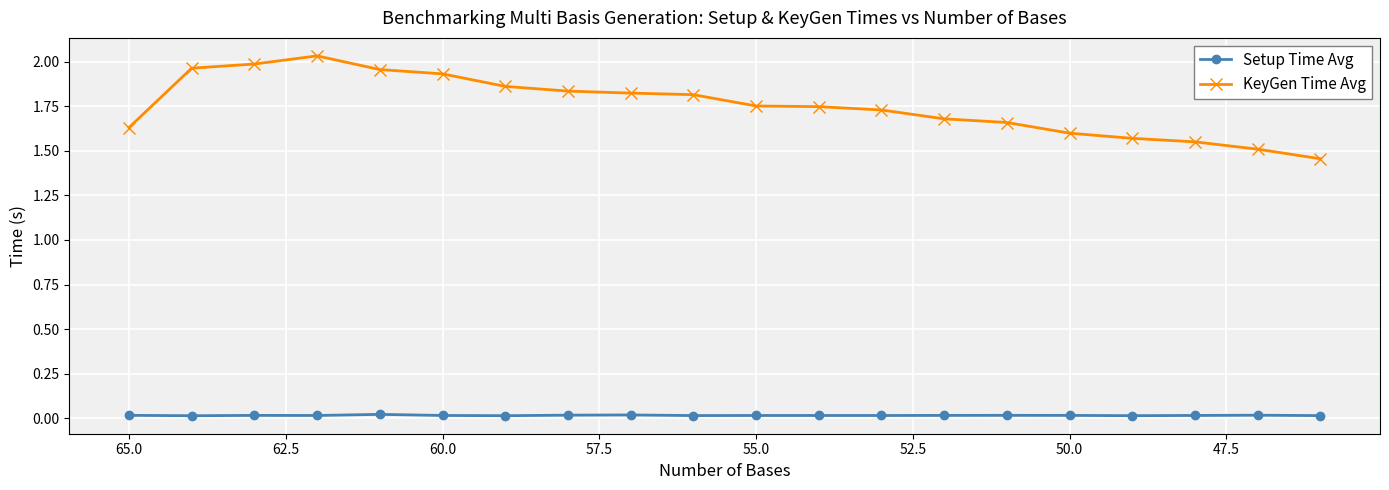

How many lines are shown in the chart?

2